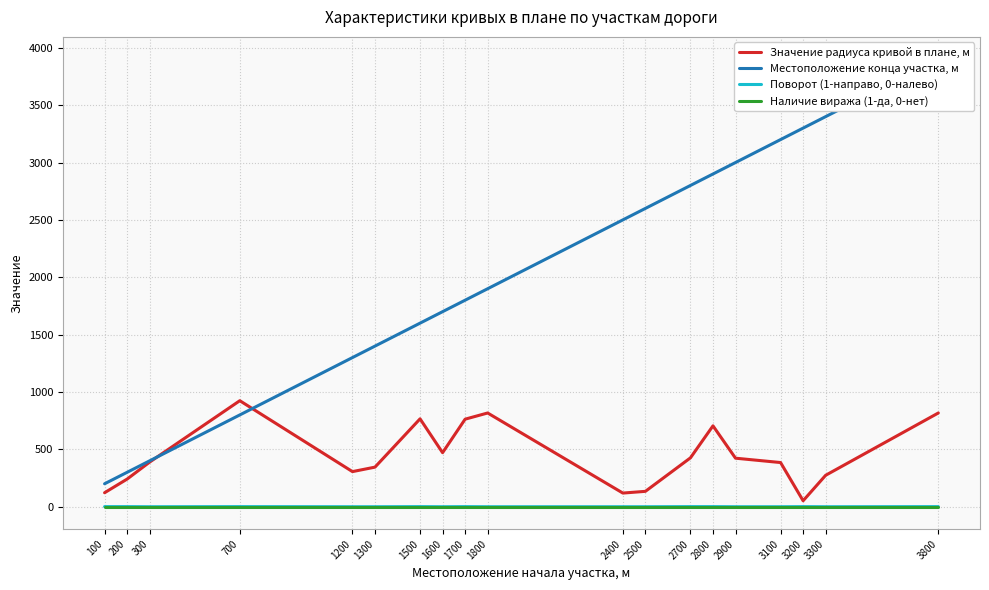

How many values in Поворот (1-направо, 0-налево) are above zero?

9